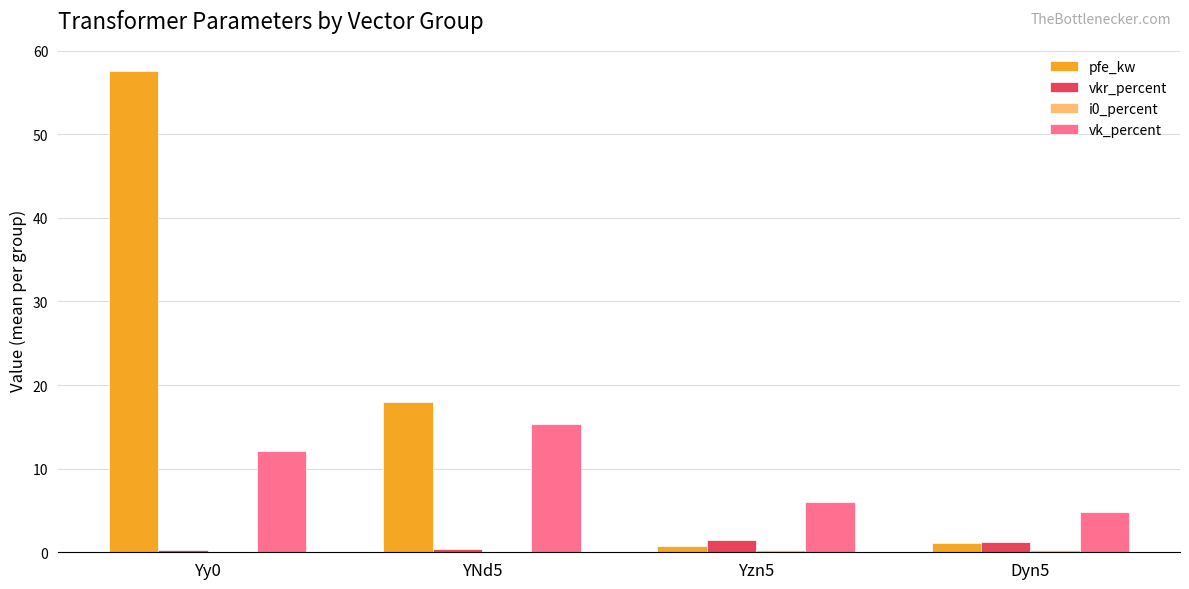

What is the sum of the vk_percent values at Yzn5 and YNd5?

21.4